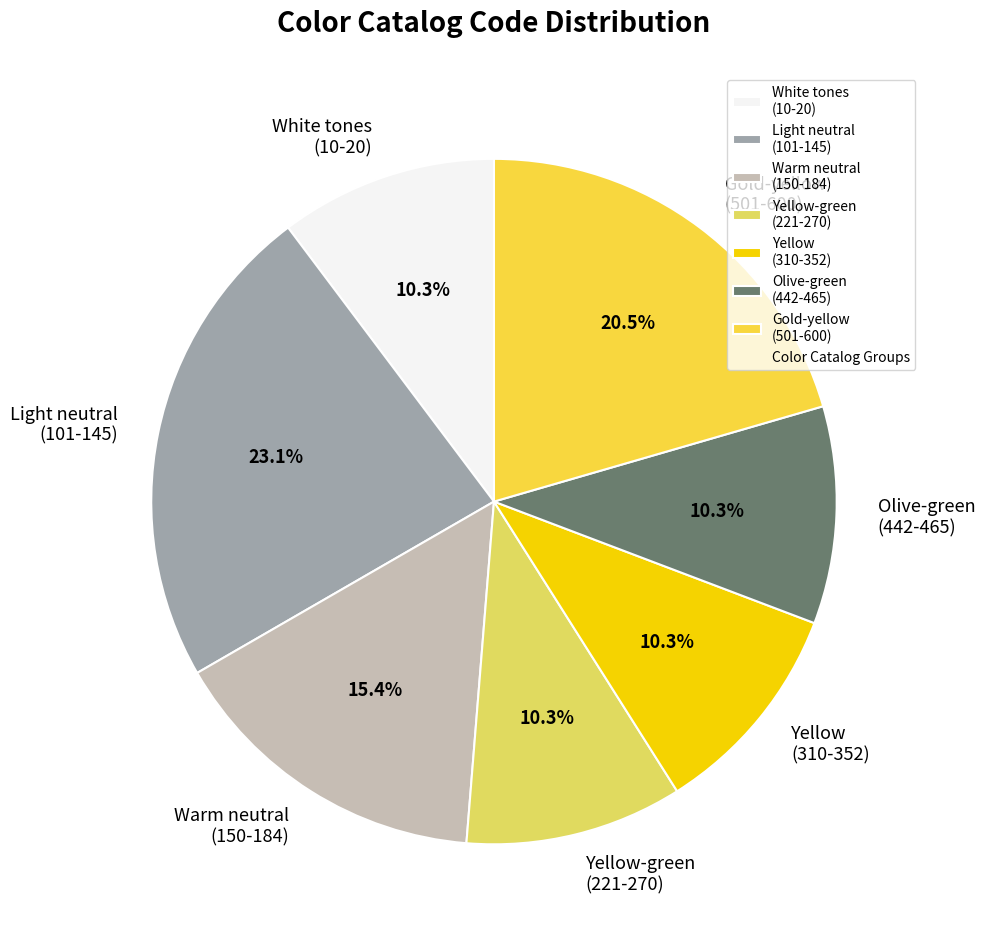

What is the ratio of the value at Olive-green (442-465) to the value at Warm neutral (150-184)?

0.7